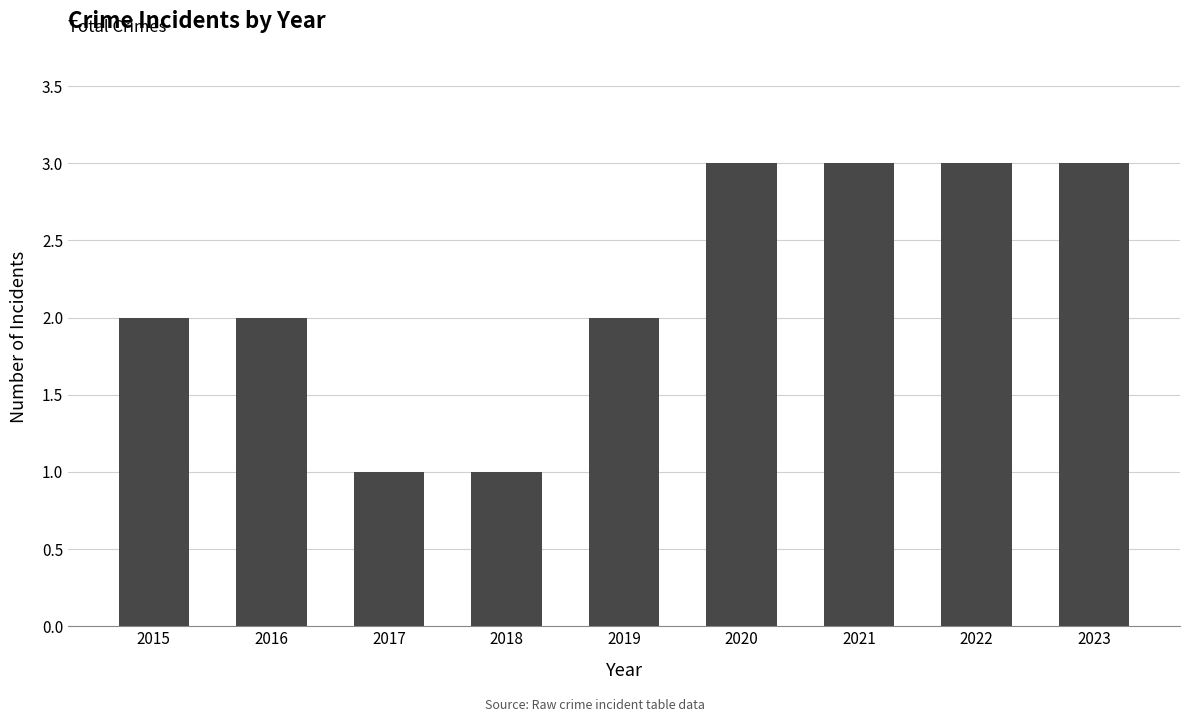

What is the sum of the values at 2022 and 2023?

6